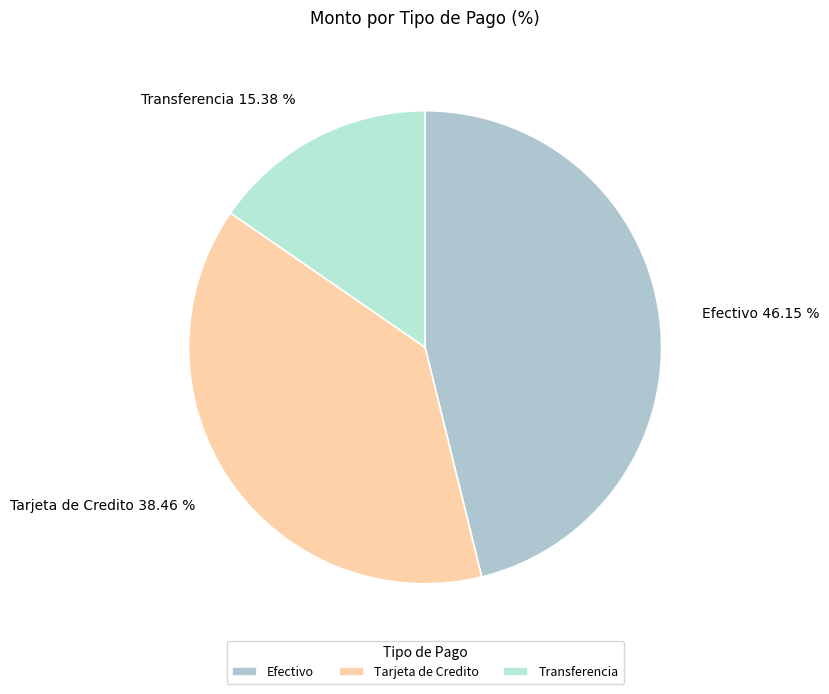

Does any single category account for the majority?

No